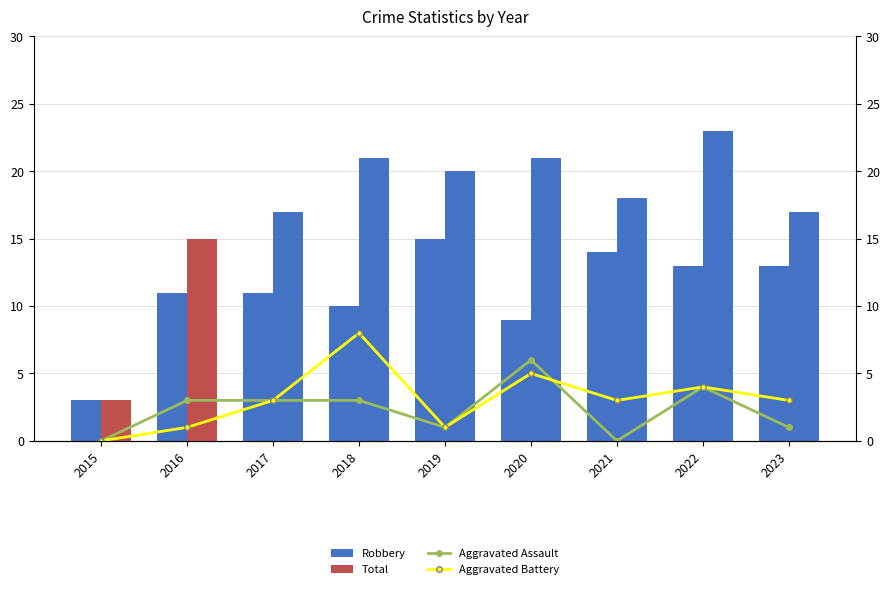

Count the number of data series in this chart.

4